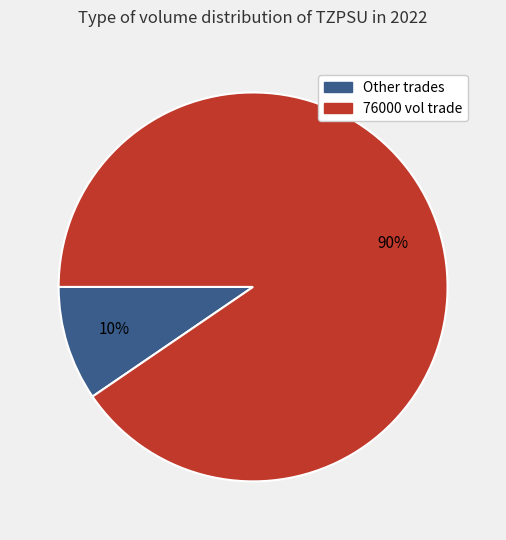

The Other trades slice represents 17% of the pie. True or false?

False